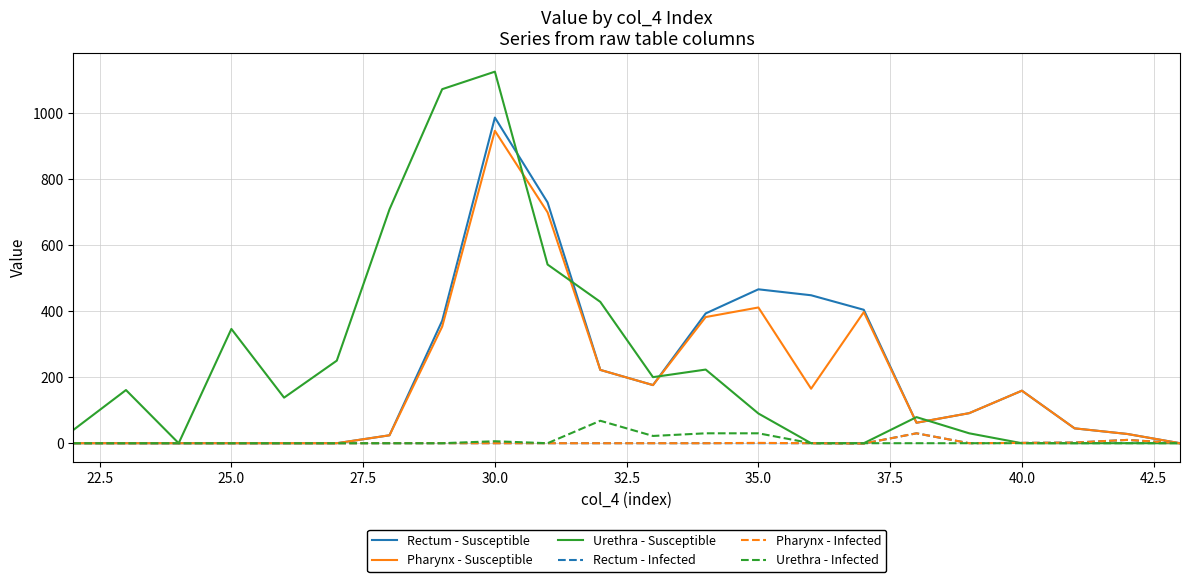

Which series has the widest spread of values?

Urethra - Susceptible